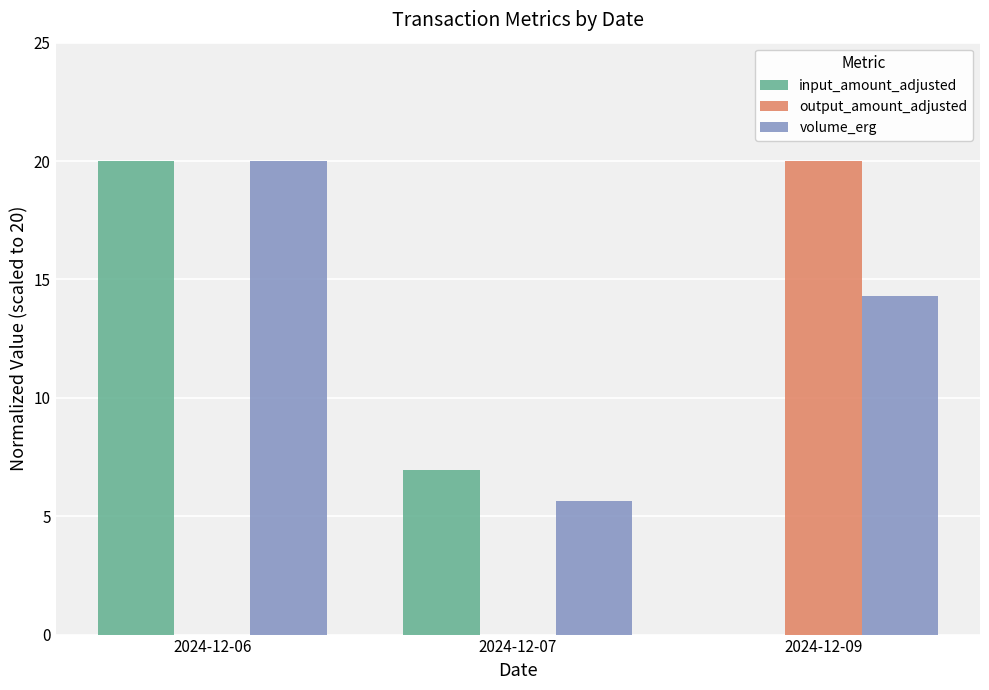

Is it true that volume_erg equals 14.3 at 2024-12-09?

True